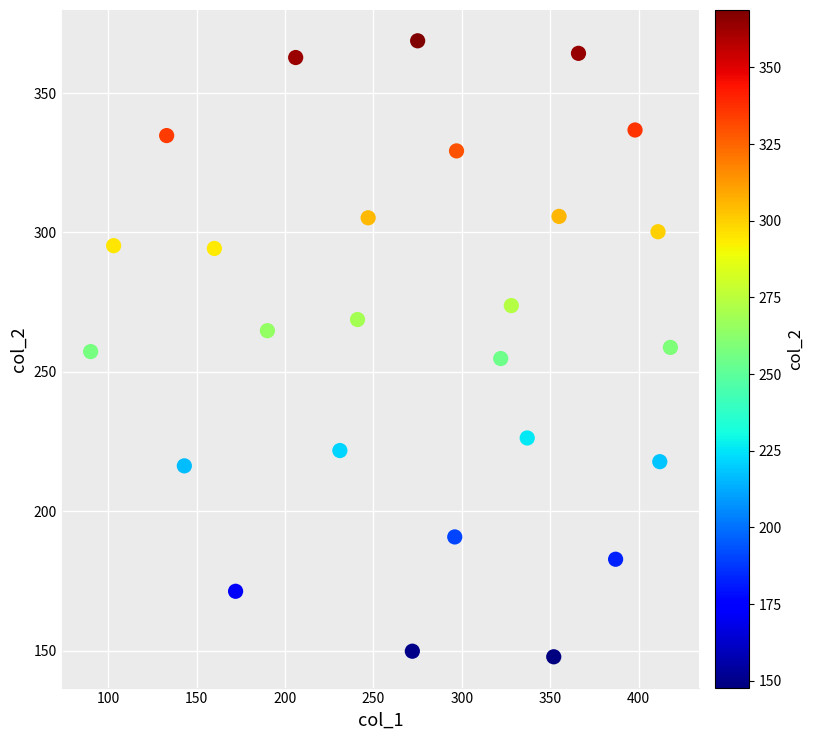

What is the range of X values (max minus min)?

328.0